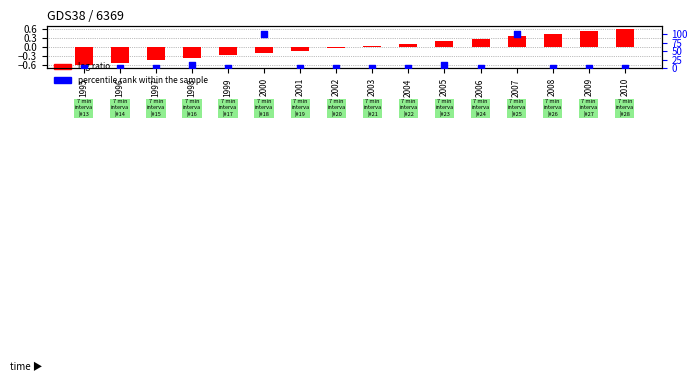

Is the value of log ratio at 1999 greater than the value of percentile rank within the sample at 1999?

No